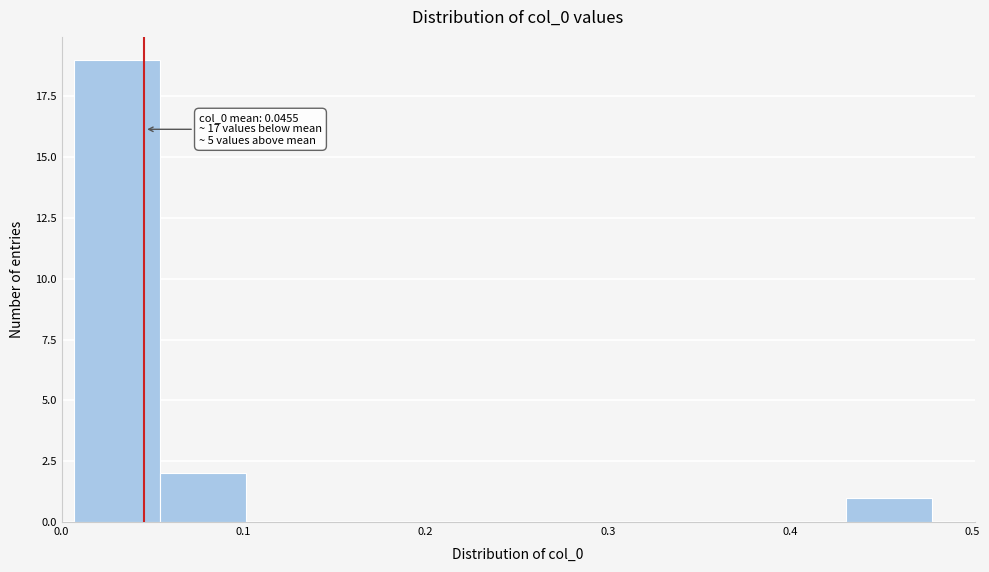

Which range on the x-axis has the tallest bar?

0.01 to 0.05